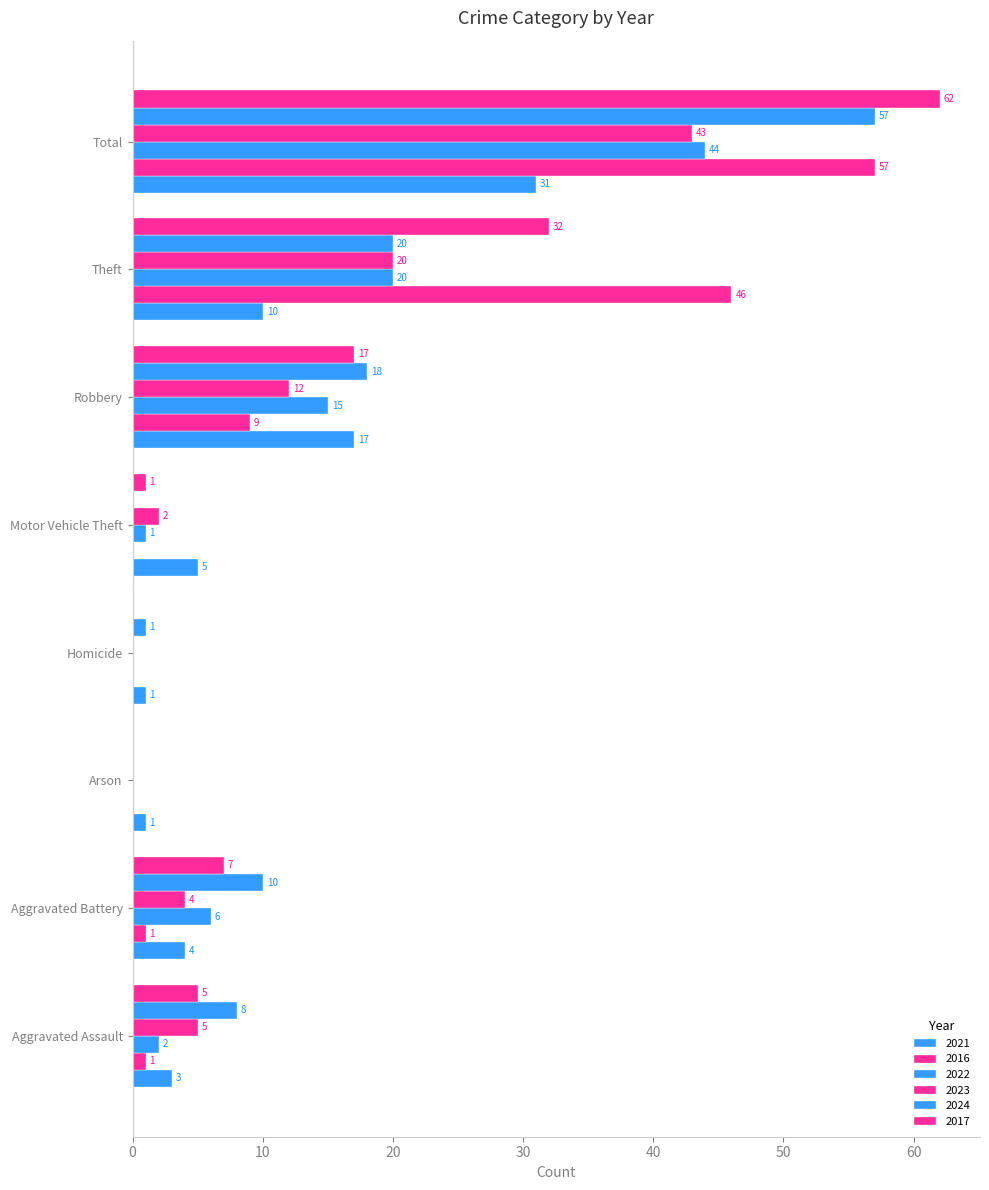

What is the sum of all 2023 values?

86